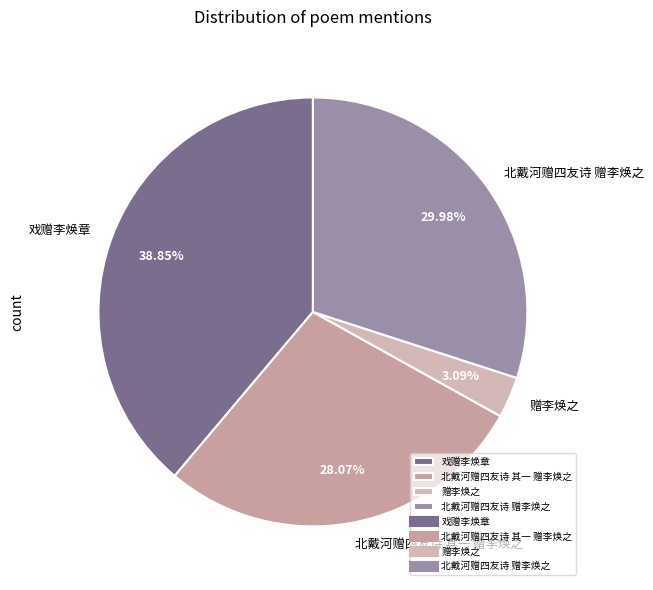

How many segments does this pie chart have?

4